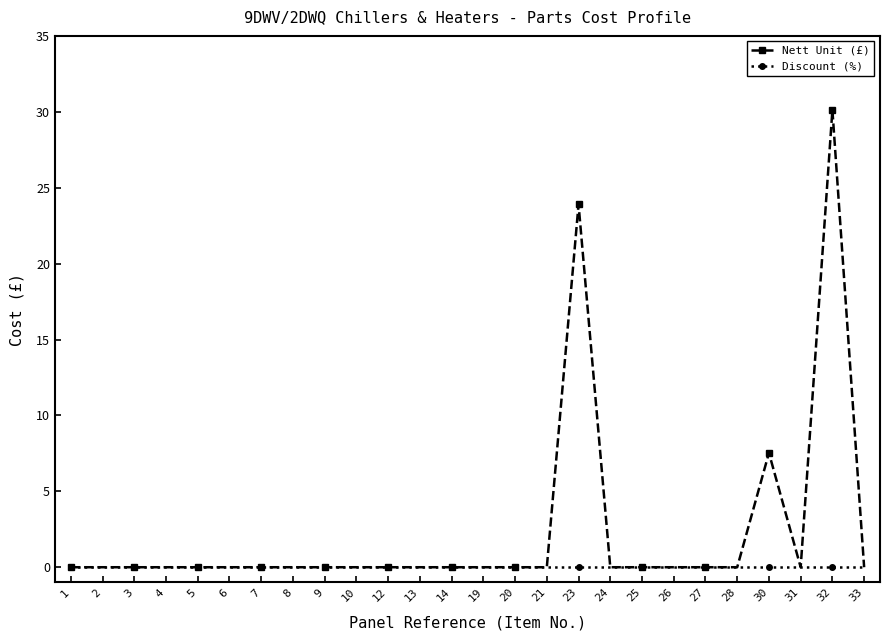

Count the number of data series in this chart.

2